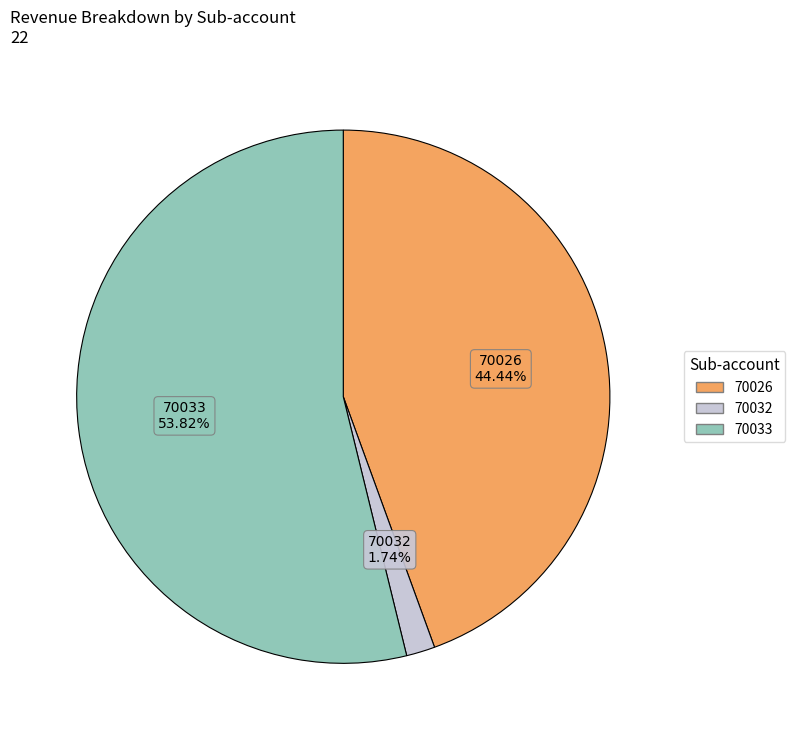

How many segments does this pie chart have?

3